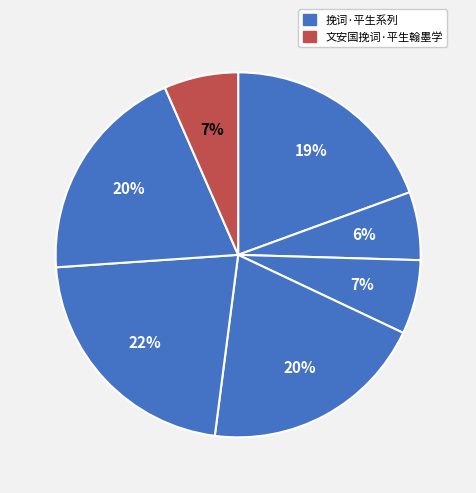

Count the number of slices in the pie.

7